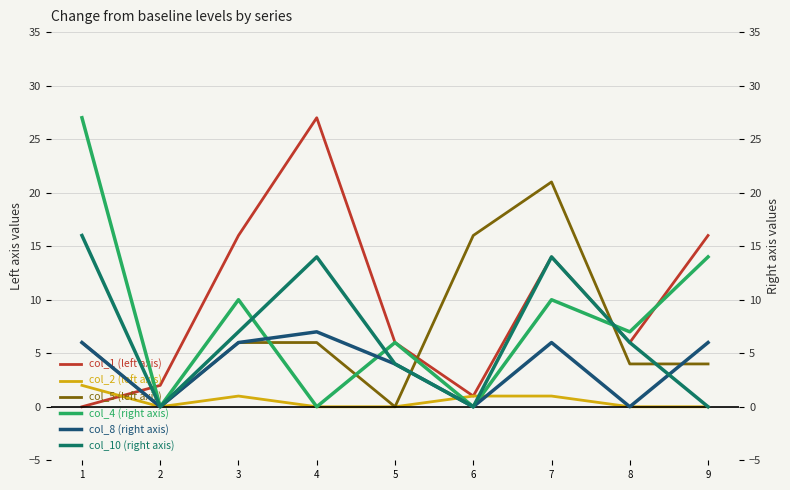

Where is the first local maximum for col_5 (left axis)?

7